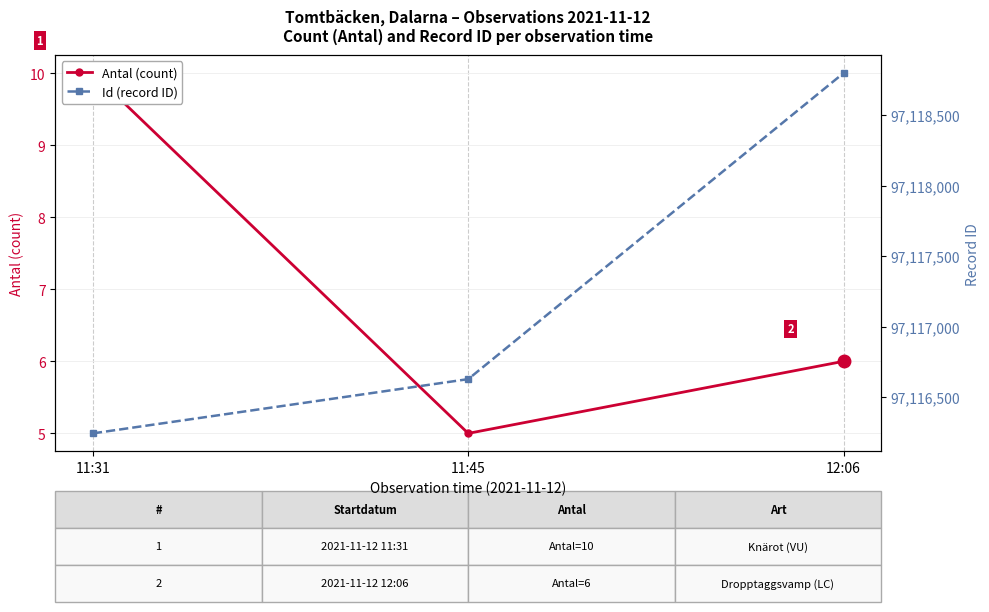

Reading left to right, what are all the values shown in this chart?

Antal (count): 10	5	6
Id (record ID): 97116243	97116628	97118800